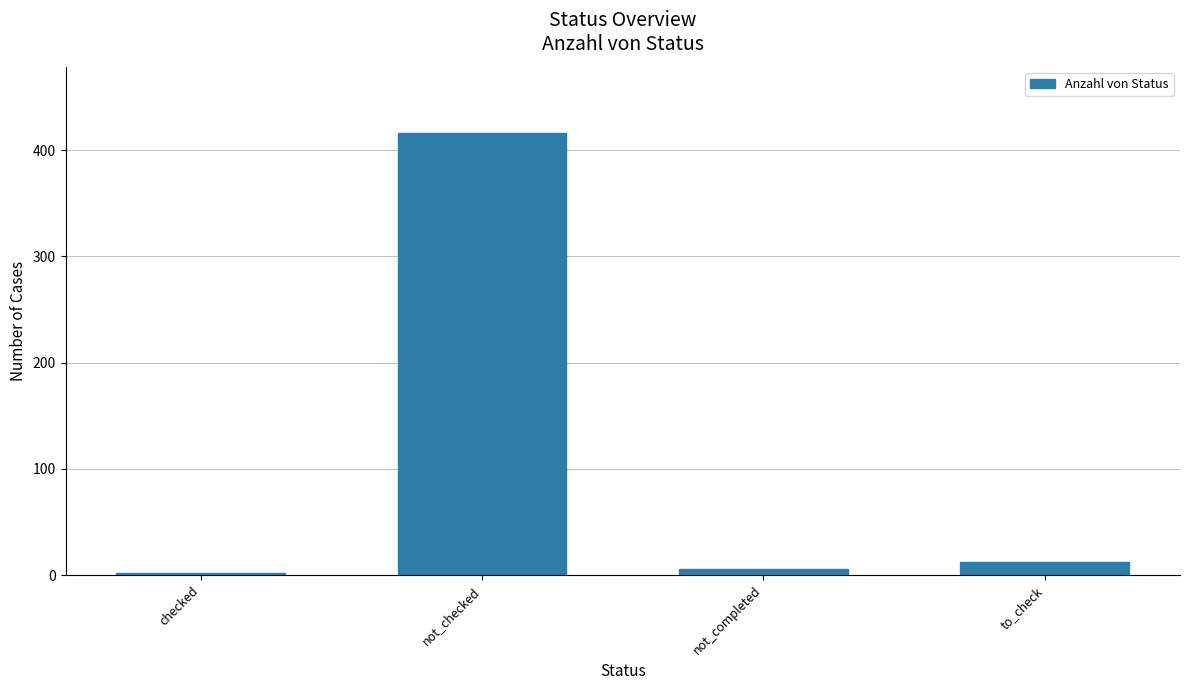

What is the sum of the values at not_completed and not_checked?

422